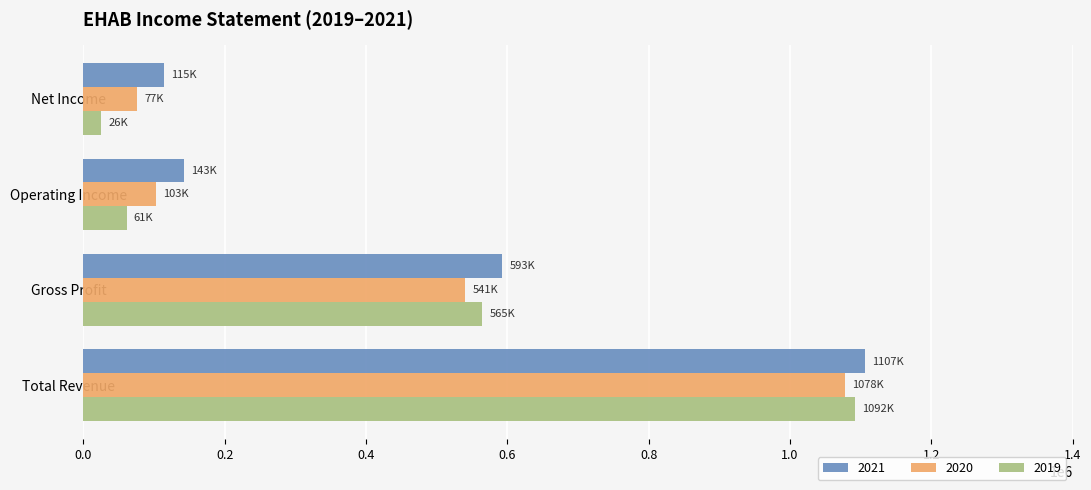

Read the 2021 value at Total Revenue, to the nearest 50.

1106600